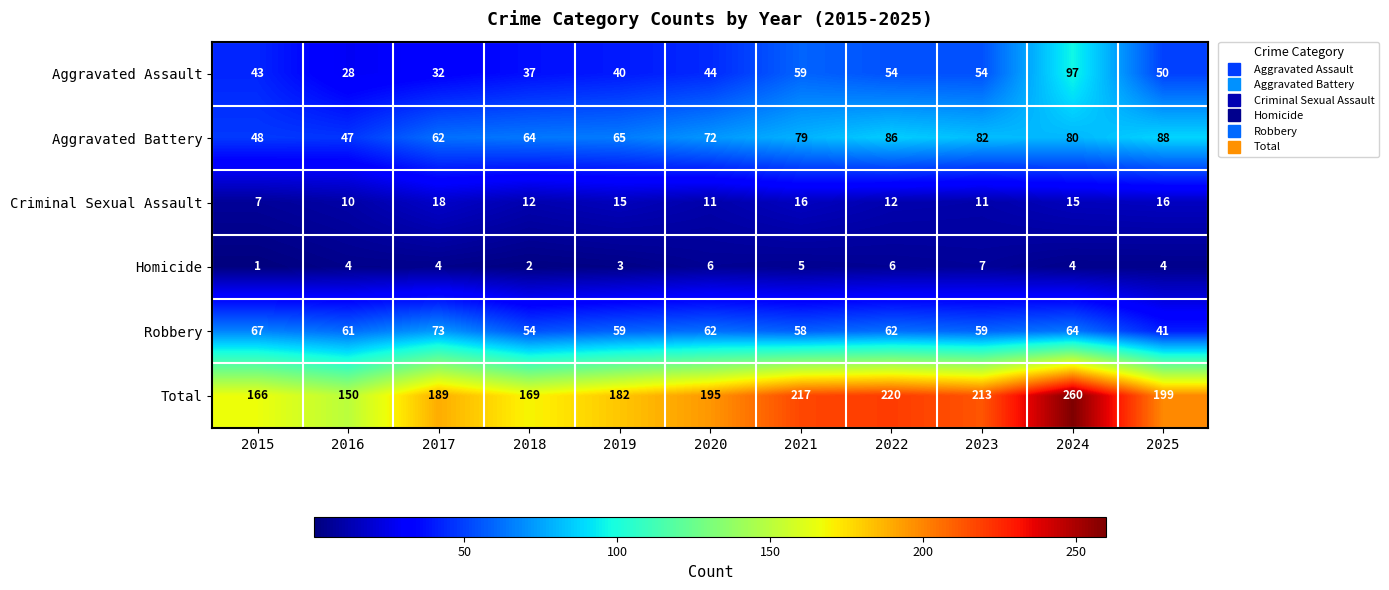

How many distinct data groups are displayed?

6